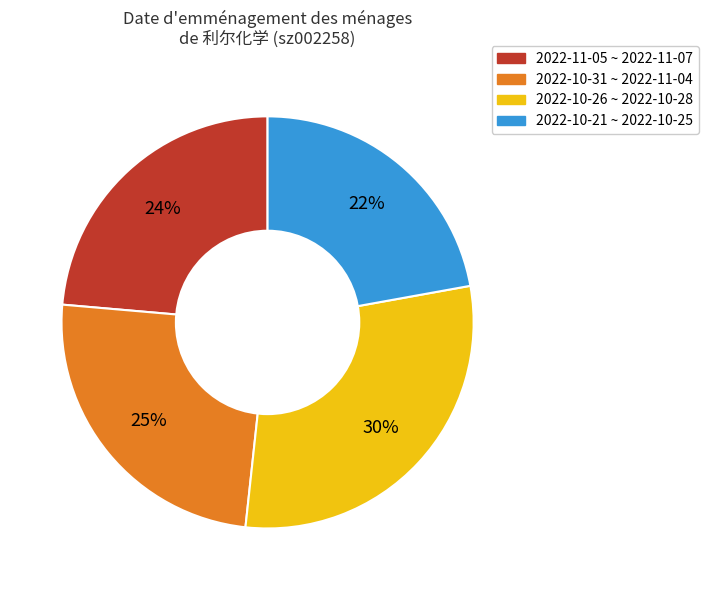

Approximately how many times larger is the value at 2022-10-21 ~ 2022-10-25 compared to 2022-10-31 ~ 2022-11-04?

0.9